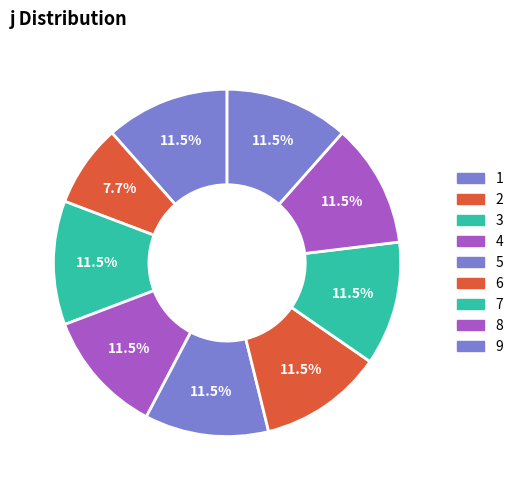

Count the number of slices in the pie.

9